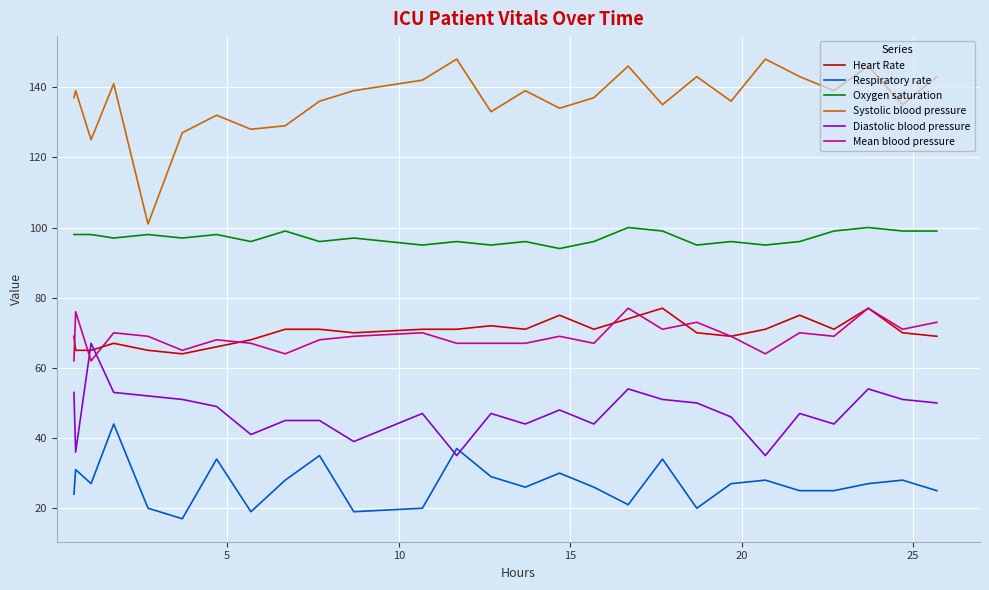

What is the maximum value for Oxygen saturation?

100